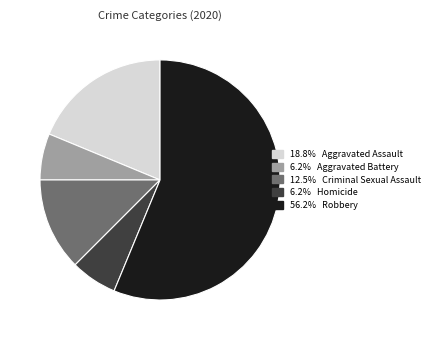

Is there any slice that represents more than half of the pie?

Yes